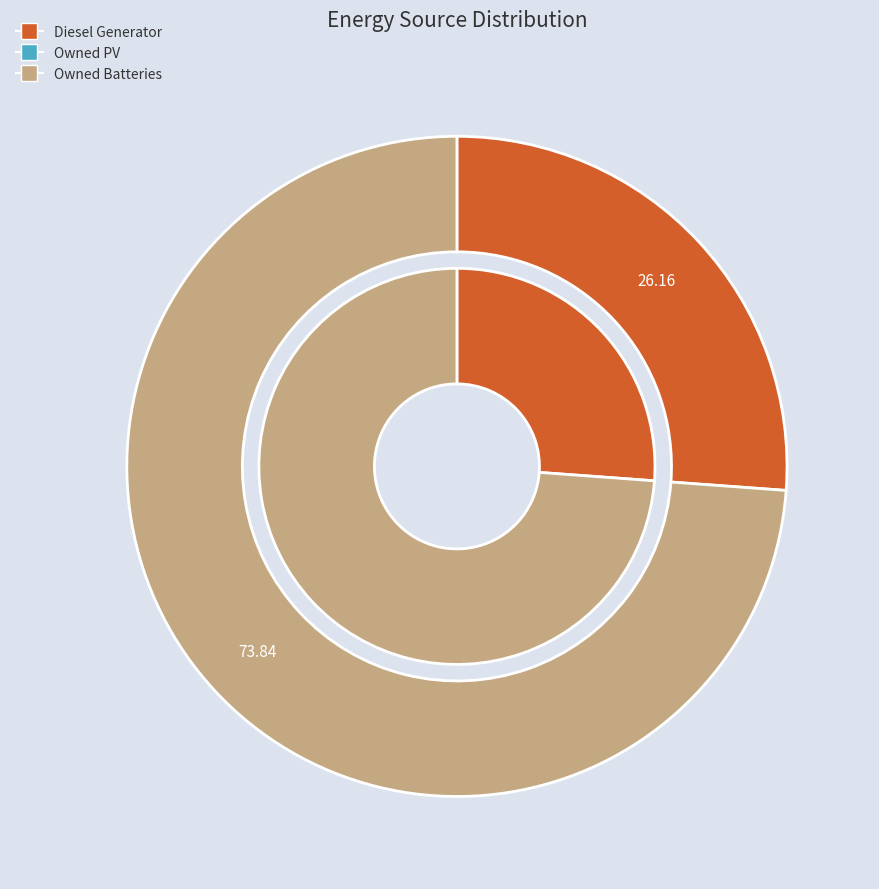

To the nearest percent, what is the difference between the Owned Batteries and Diesel Generator slice percentages?

48%